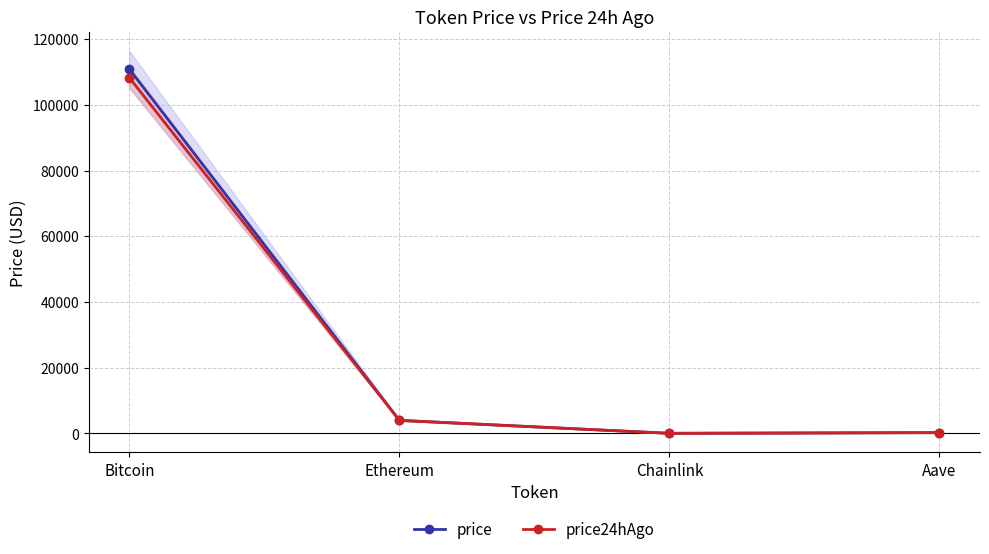

Read the price24hAgo value at Aave.

223.3